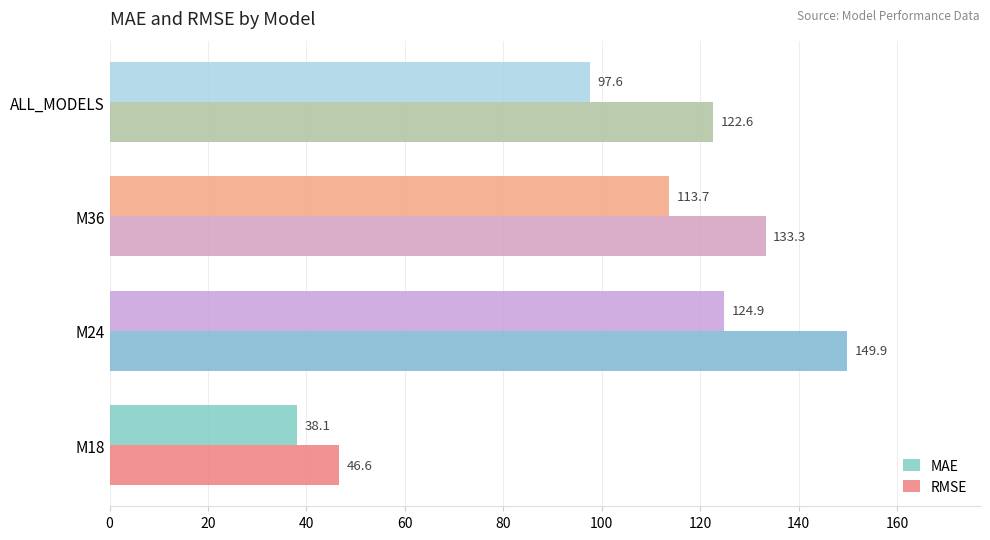

What is the difference between the highest and lowest values at M36?

19.6